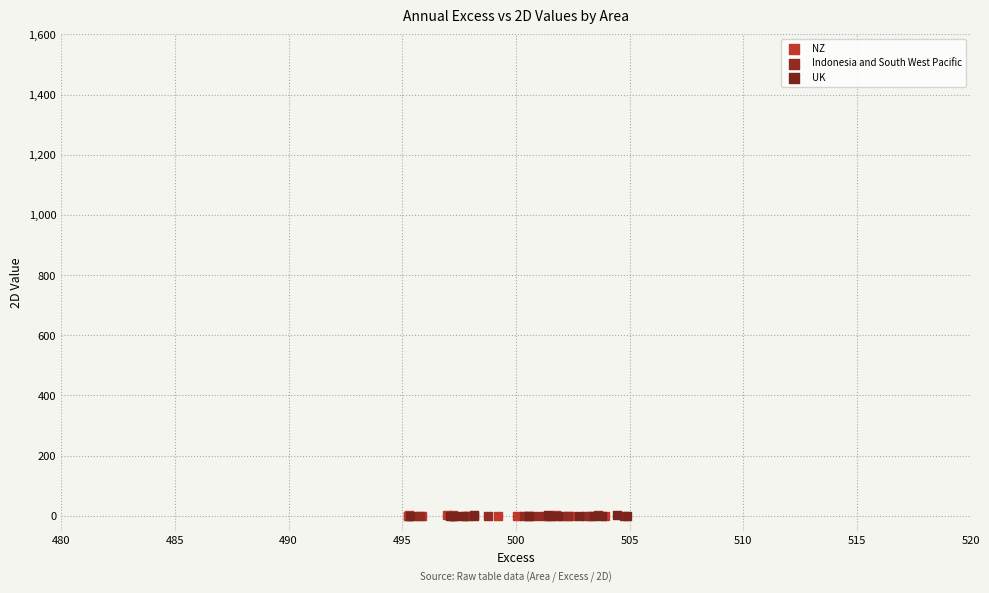

What are all the series names shown in the legend?

NZ, Indonesia and South West Pacific, UK